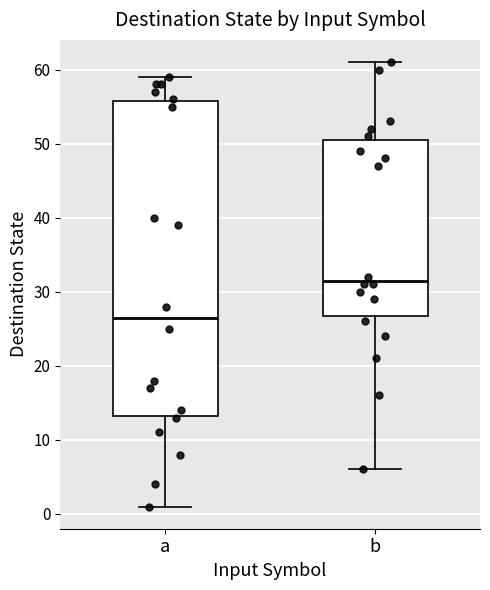

Reading left to right, transcribe this box plot: for each box, give where its median line is, the range the box spans, and where its two whiskers end, as read against the y-axis. The values are not printed on the chart, so give them approximately, as read against the axis.

a: median 27, box 13 to 56, whiskers 1 to 59
b: median 32, box 27 to 51, whiskers 6 to 61